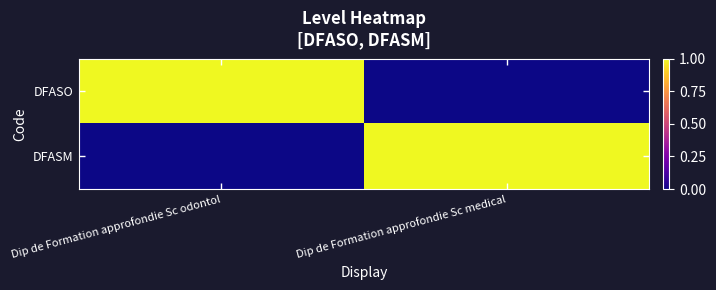

How many series are shown in this chart?

2